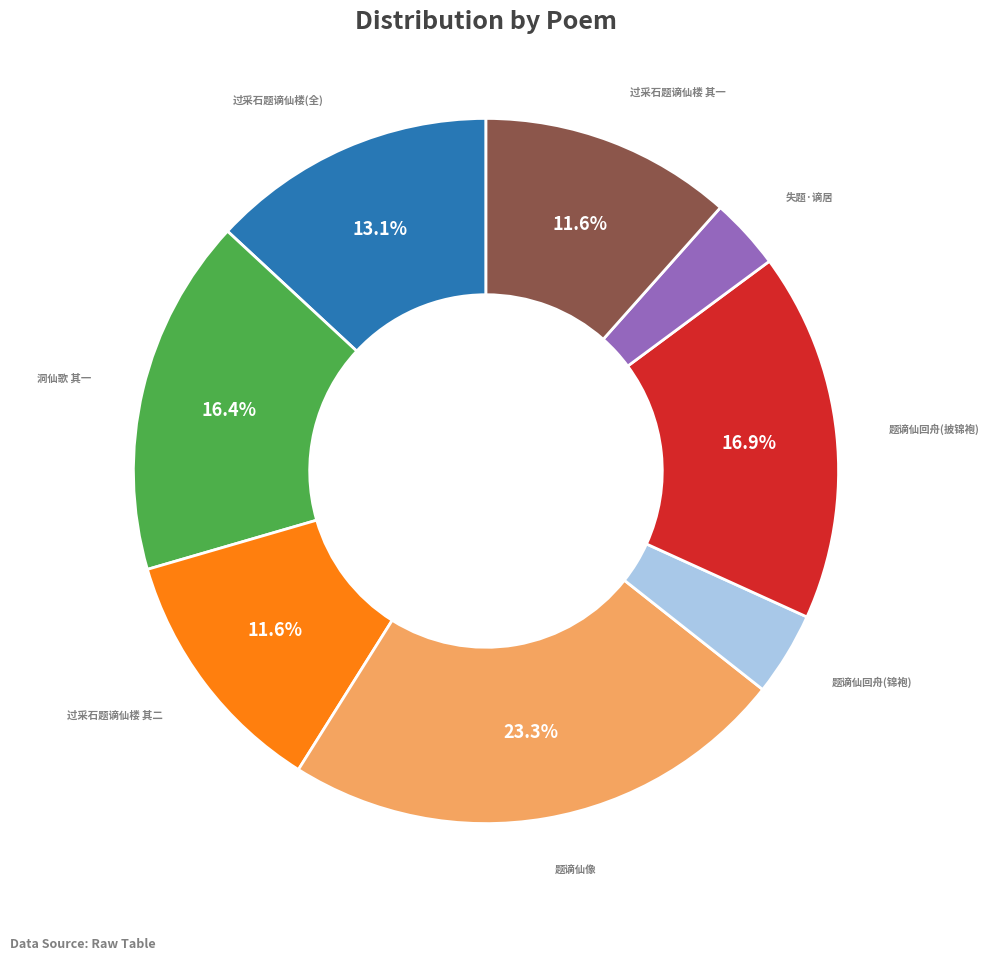

Which slice is the largest?

题谪仙像